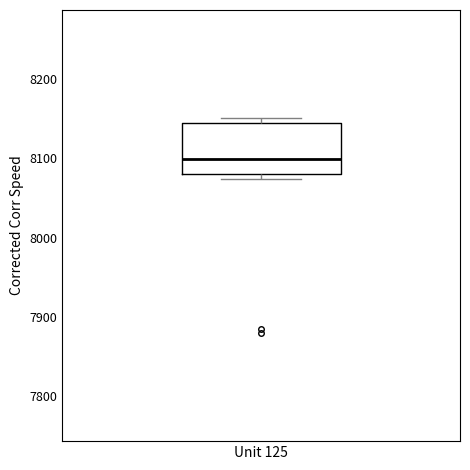

Read this box plot against the y-axis: the position of the median line, the range covered by the box, and the ends of both whiskers. The values are not printed on the chart, so give them approximately, as read against the axis.

median 8100, box 8080 to 8140, whiskers 8070 to 8150